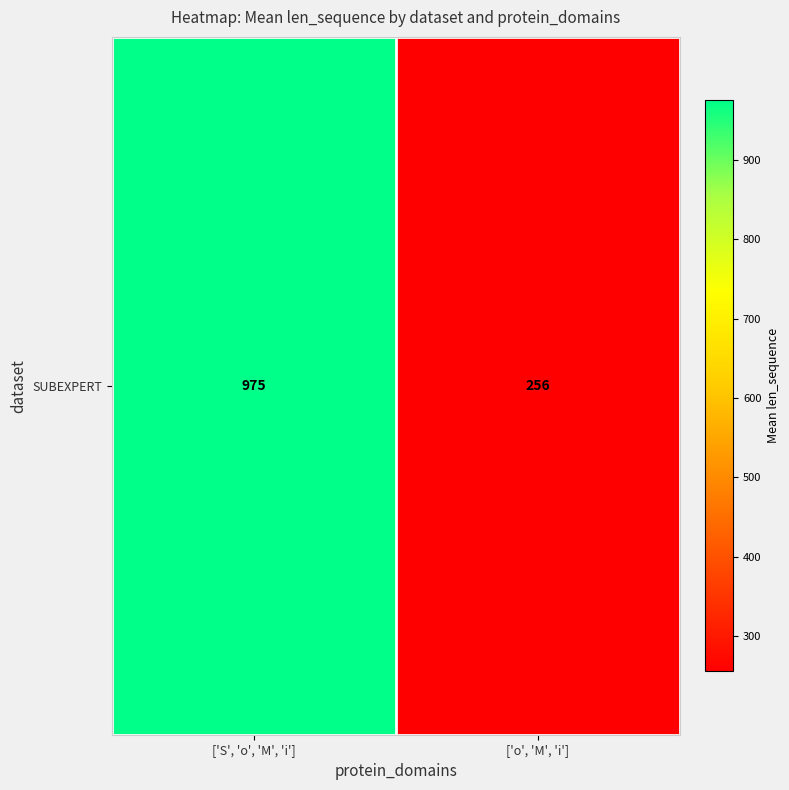

What is the ratio of the value at ['o', 'M', 'i'] to the value at ['S', 'o', 'M', 'i']?

0.3